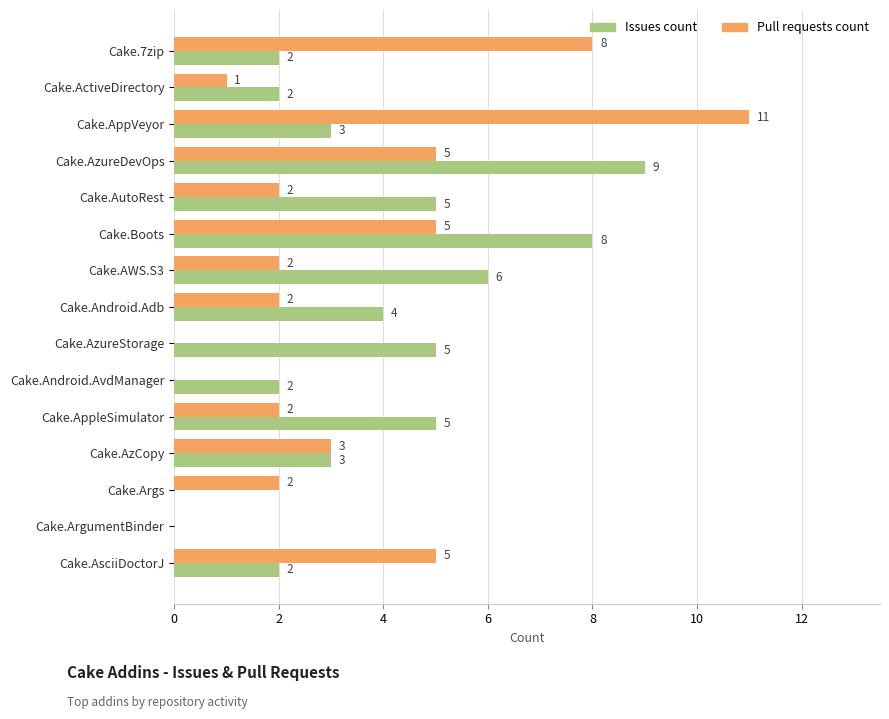

What is the total value across all series at Cake.AutoRest?

7